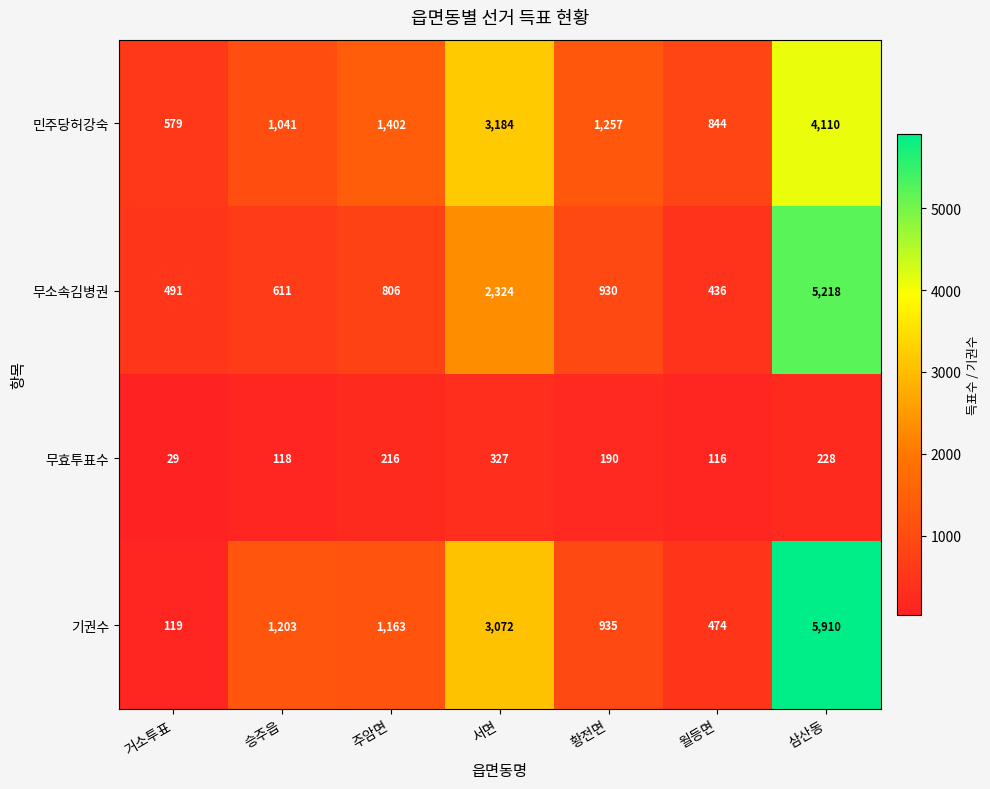

At which category is the sum across all series the highest?

삼산동